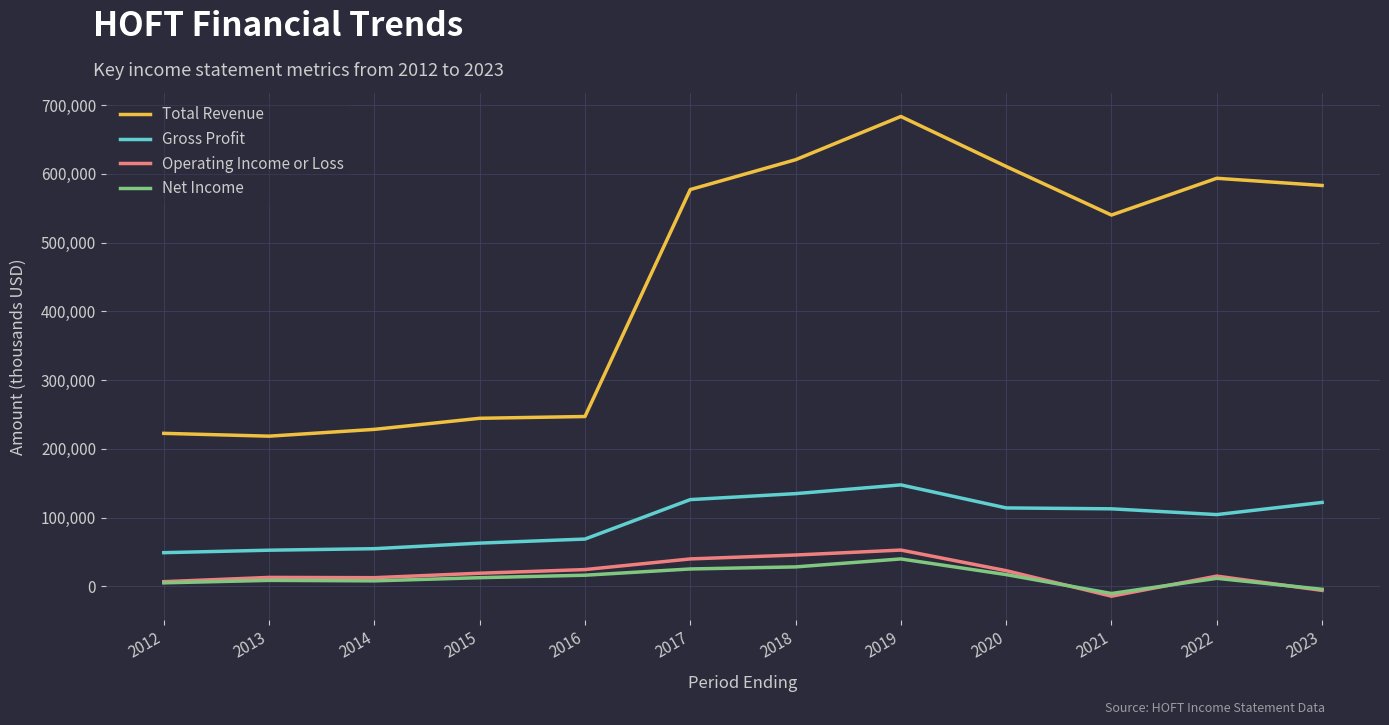

At which category is the sum across all series the highest?

2019